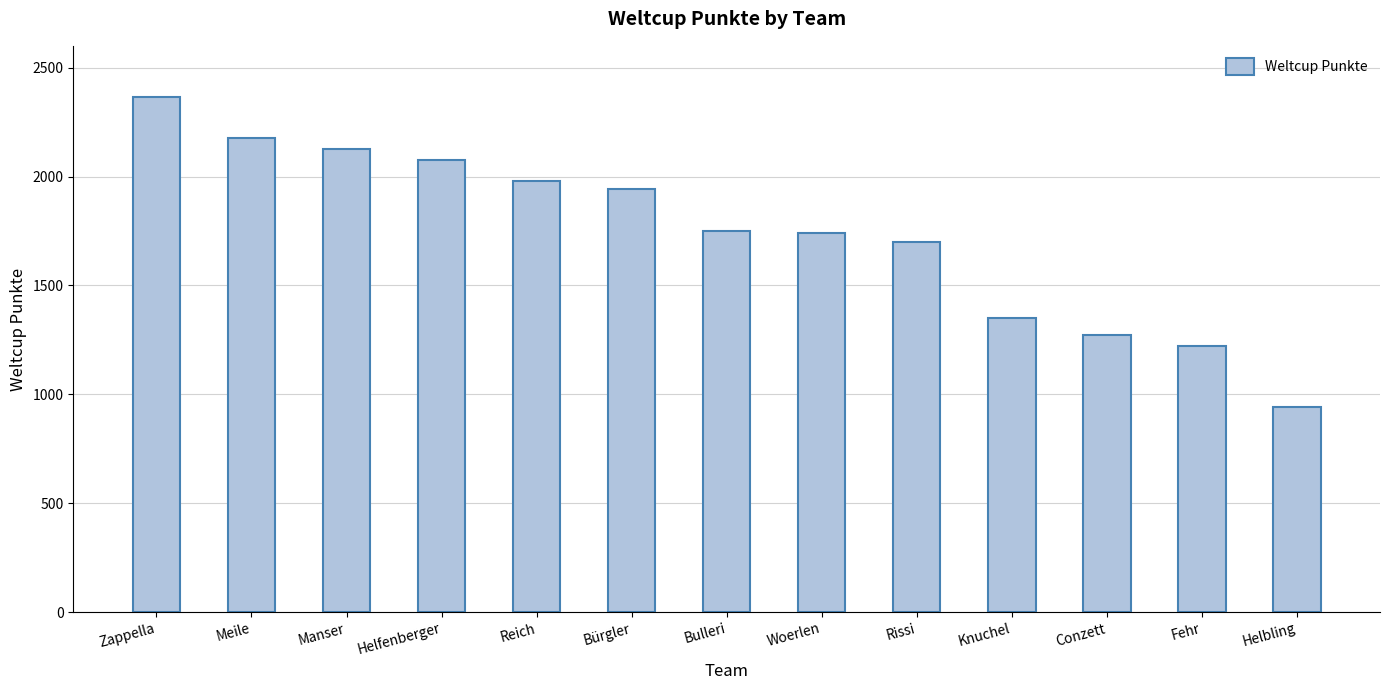

Read the value at Rissi, to the nearest 50.

1700